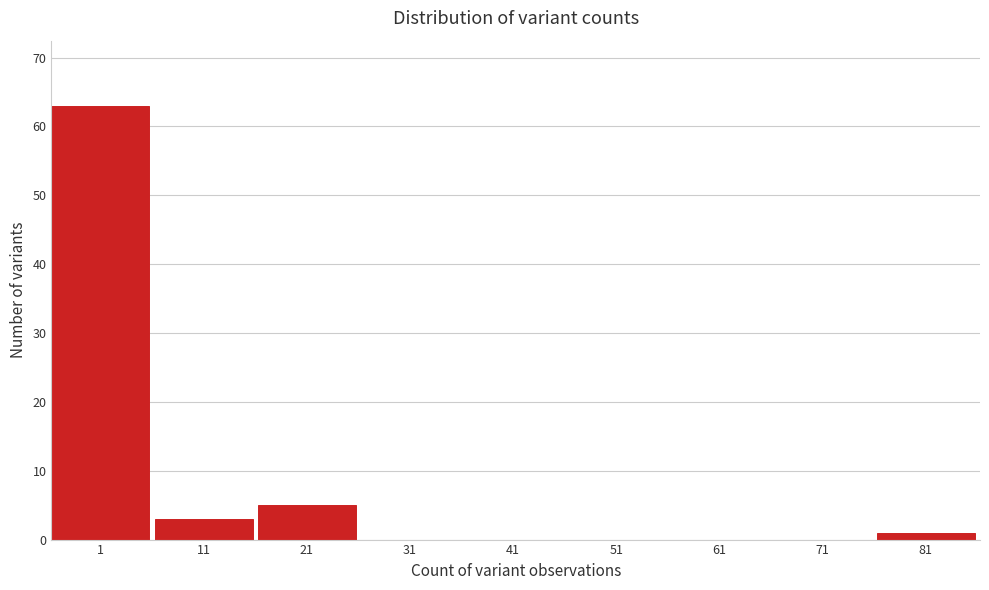

Reading left to right, list all the values displayed in this chart.

1=63	11=3	21=5	31=0	41=0	51=0	61=0	71=0	81=1